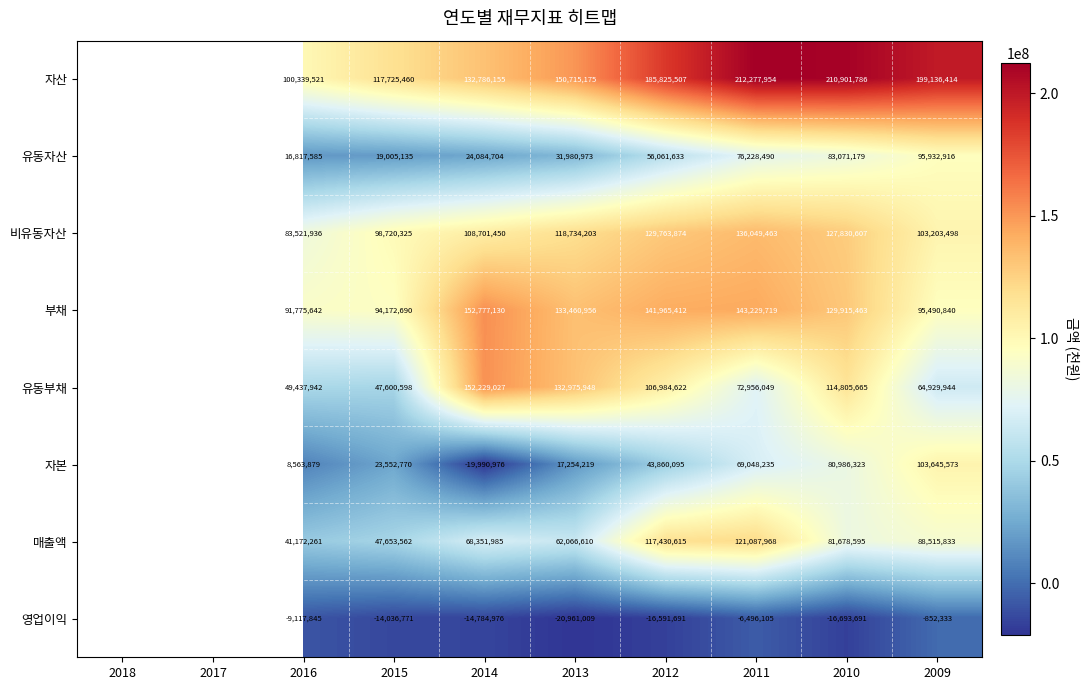

Rank the series at 2016 from lowest to highest value.

영업이익, 자본, 유동자산, 매출액, 유동부채, 비유동자산, 부채, 자산